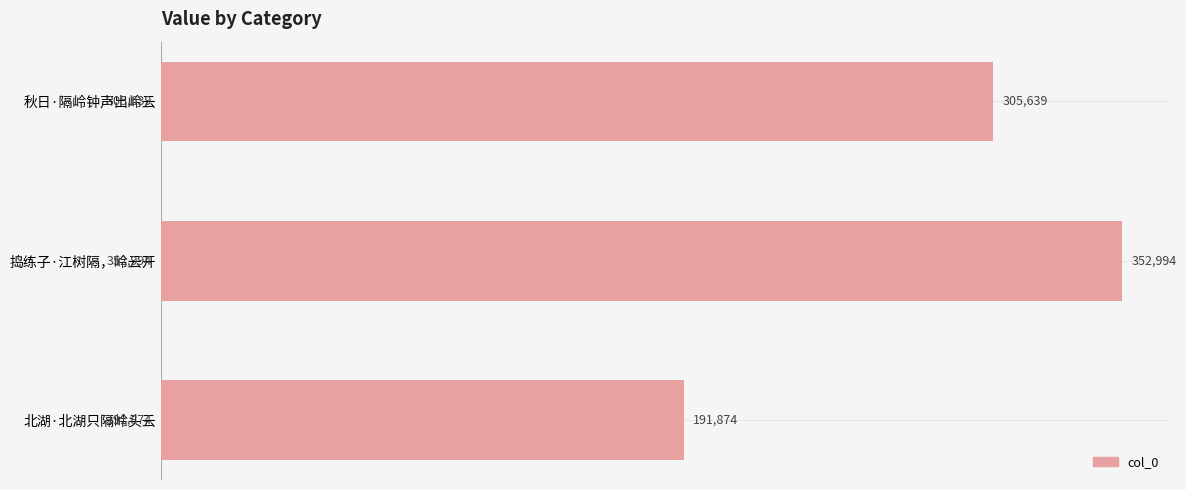

How many series are shown in this chart?

1